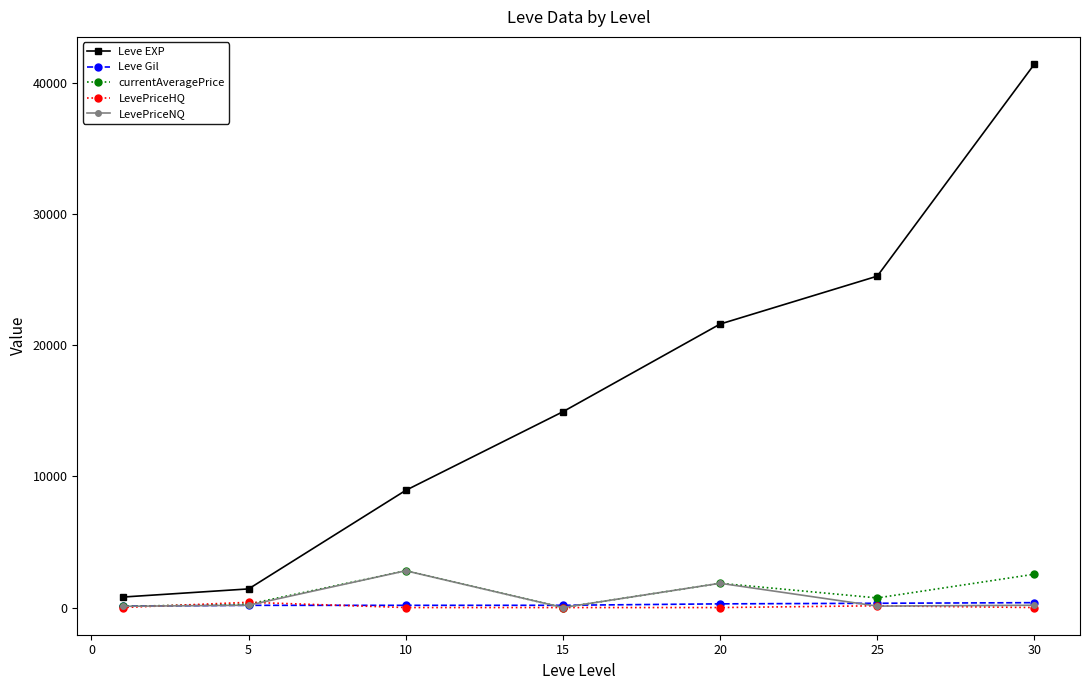

Count the LevePriceHQ values in the range 0 to 135.

6